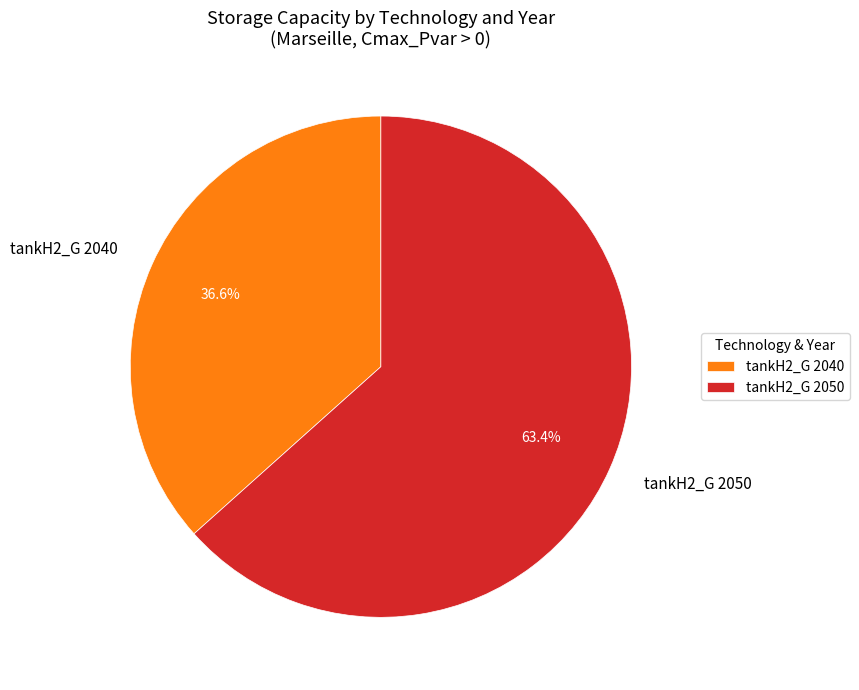

What percentage is NOT represented by tankH2_G 2050?

36.6%